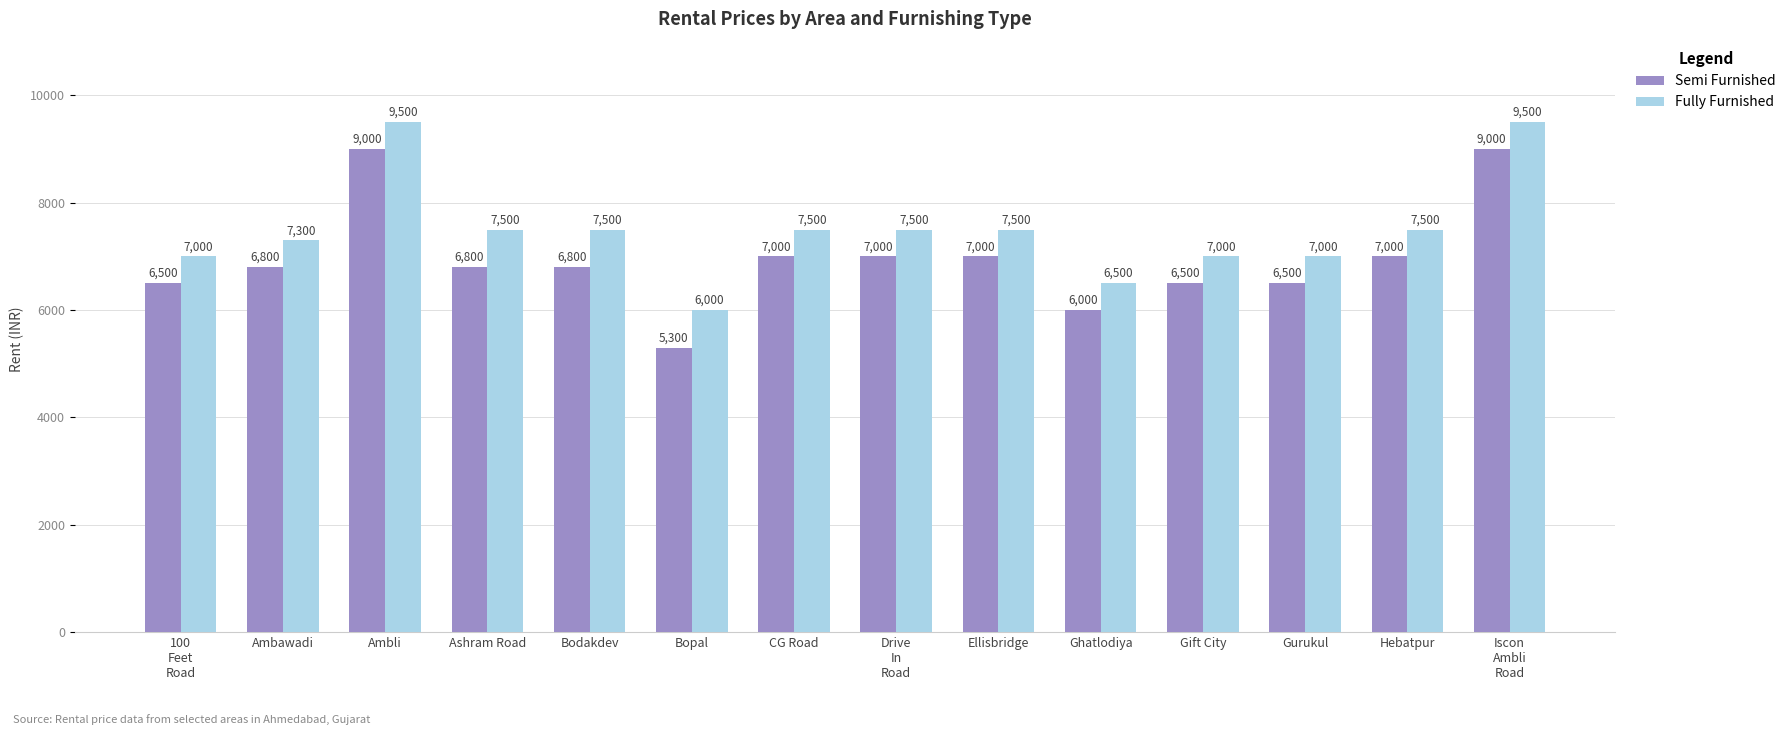

Reading left to right, transcribe all the data shown in this chart.

Semi Furnished: 100
Feet
Road=6500	Ambawadi=6800	Ambli=9000	Ashram Road=6800	Bodakdev=6800	Bopal=5300	CG Road=7000	Drive
In
Road=7000	Ellisbridge=7000	Ghatlodiya=6000	Gift City=6500	Gurukul=6500	Hebatpur=7000	Iscon
Ambli
Road=9000
Fully Furnished: 100
Feet
Road=7000	Ambawadi=7300	Ambli=9500	Ashram Road=7500	Bodakdev=7500	Bopal=6000	CG Road=7500	Drive
In
Road=7500	Ellisbridge=7500	Ghatlodiya=6500	Gift City=7000	Gurukul=7000	Hebatpur=7500	Iscon
Ambli
Road=9500